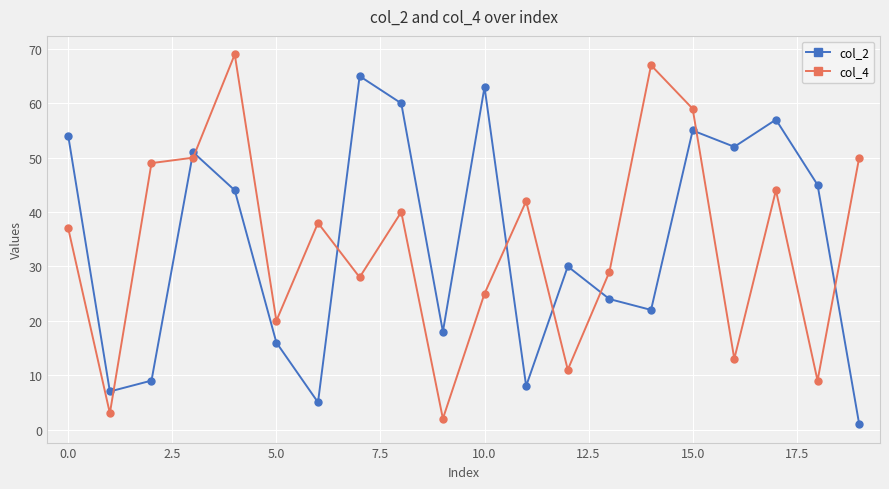

After their last crossing, which series has the higher values: col_4 or col_2?

col_4